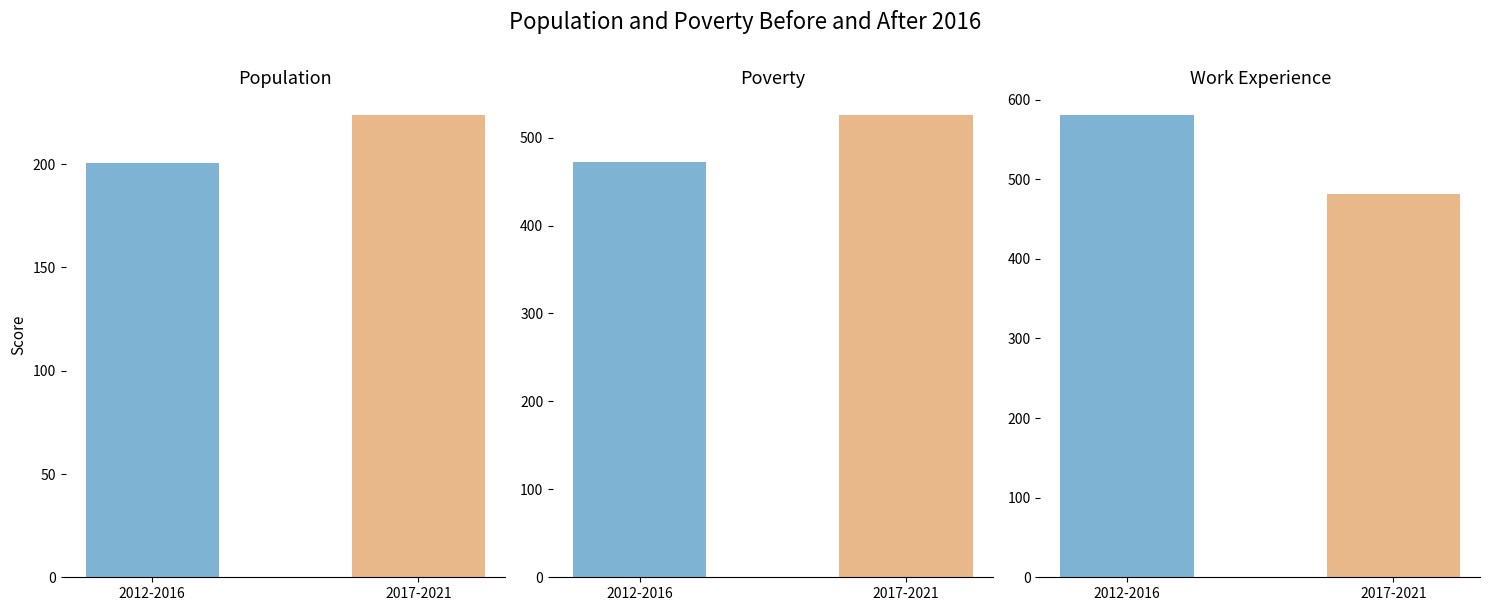

Which category has the lowest value in the Work Experience series?

2017-2021